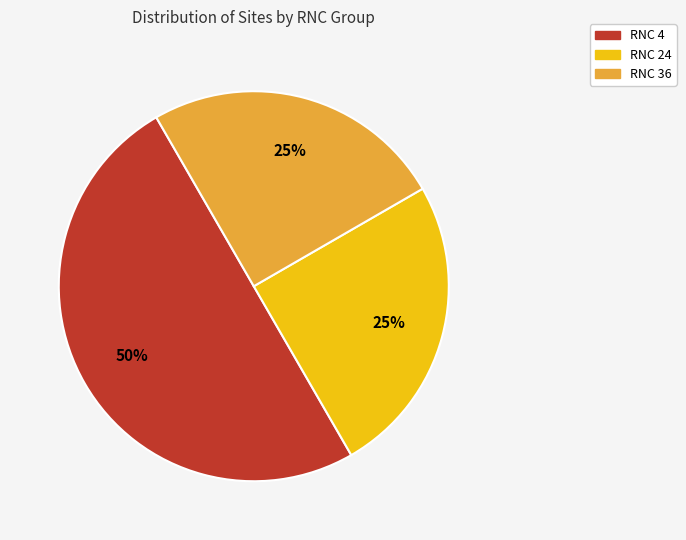

To the nearest percent, what is the difference between the largest and smallest slice percentages?

25%